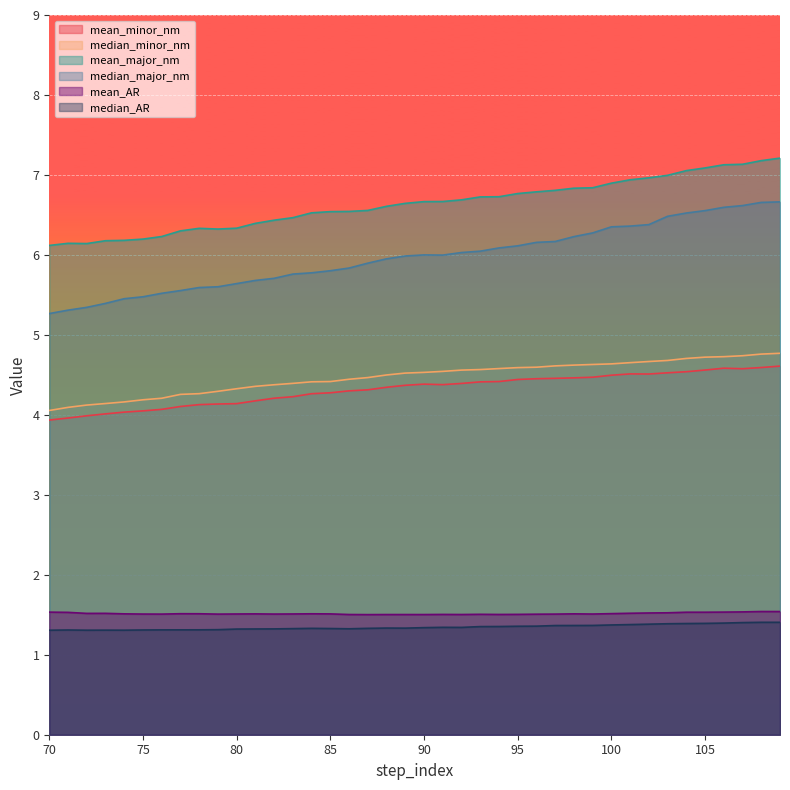

What is the difference between the second highest and minimum values in the mean_minor_nm series?

0.7